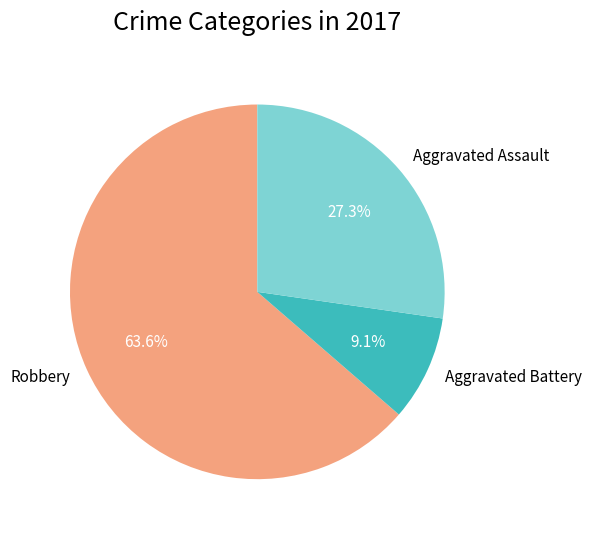

To the nearest percent, what percentage of the pie is Aggravated Battery?

9%